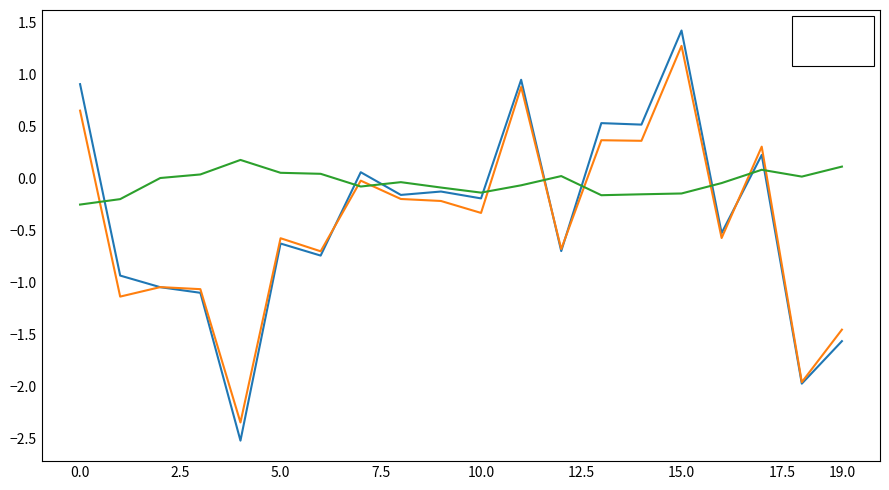

List the series in order of their peak value, highest first.

pigsty_male, pigsty_female, female-male